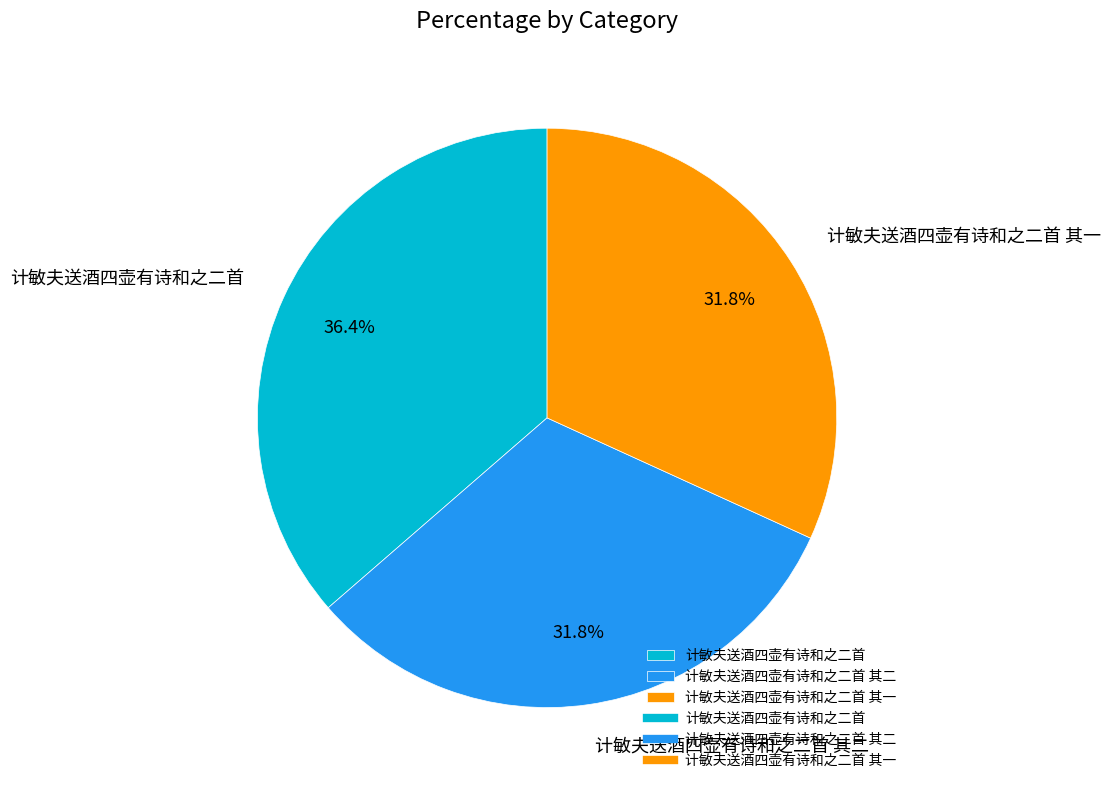

Count the number of slices in the pie.

3